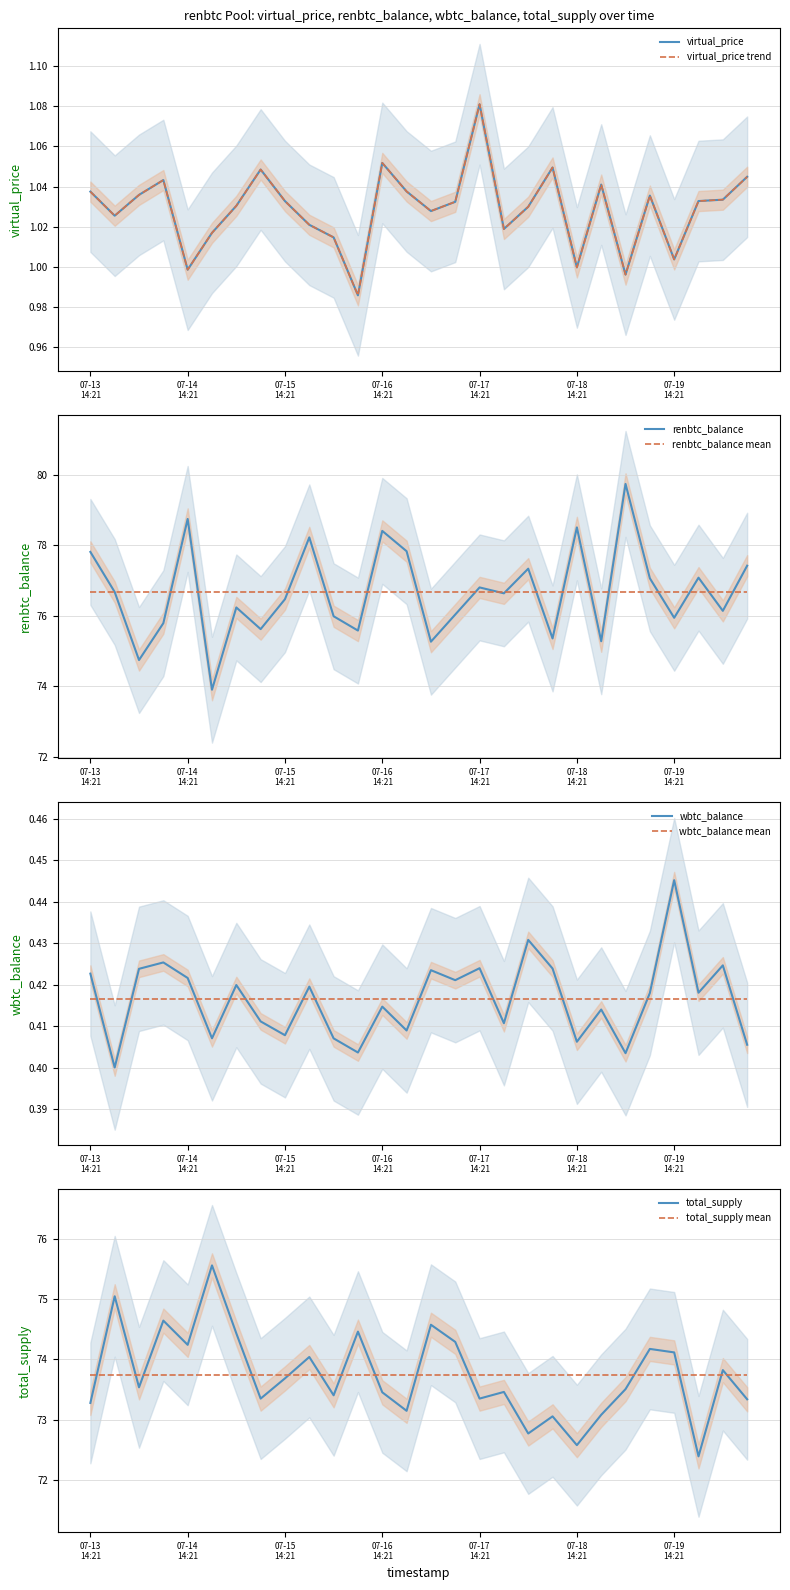

What is the average value of the renbtc_balance series?

76.7